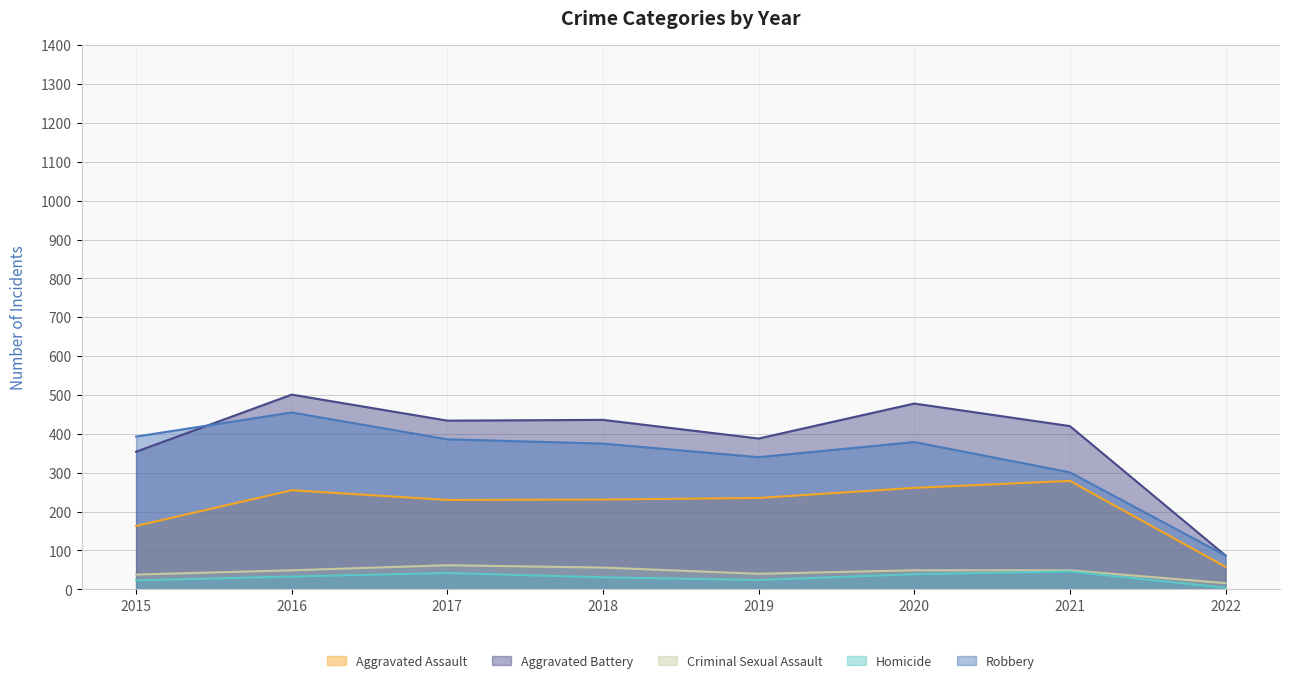

Is the value of Robbery at 2018 greater than the value of Aggravated Battery at 2021?

No